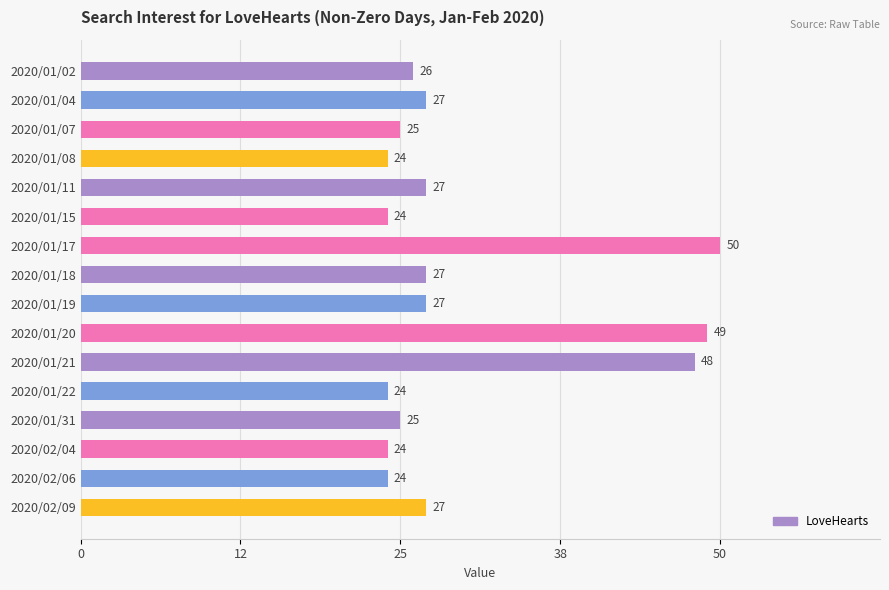

The chart shows a value of 42 at 2020/01/04. True or false?

False